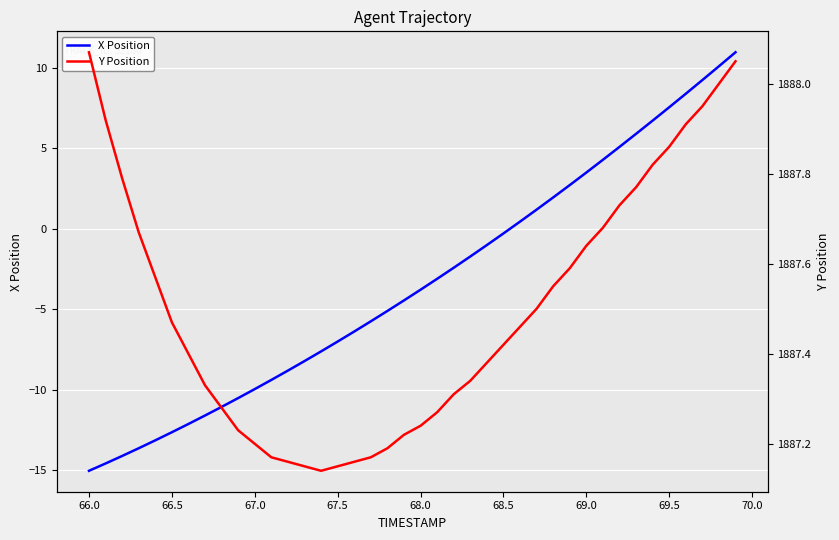

What is the maximum value for X Position?

11.0